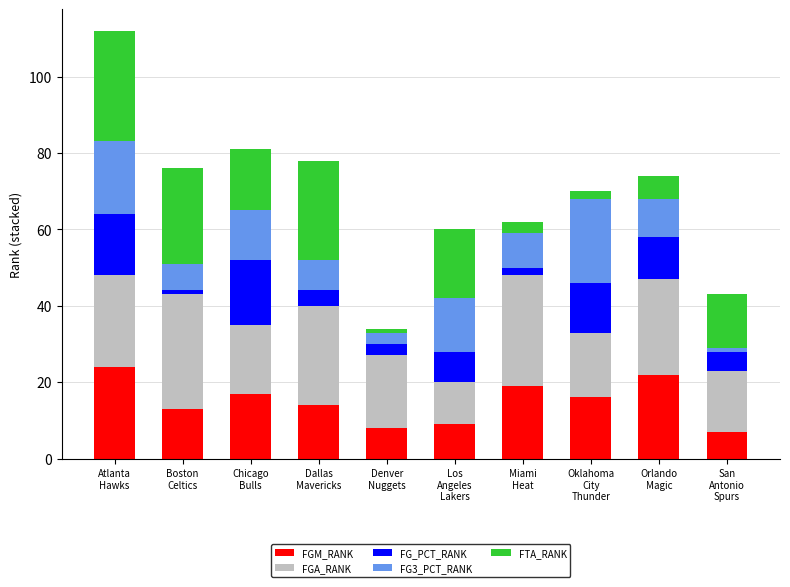

Are the bars horizontal?

No